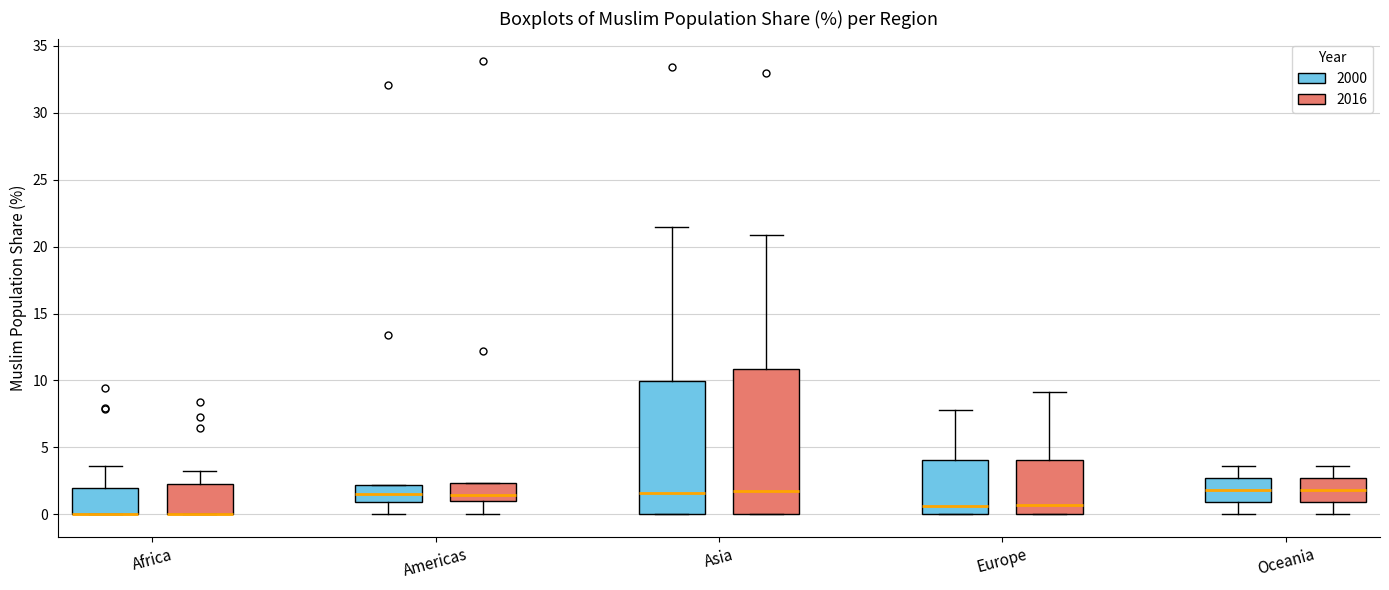

Where does the median line of the box for Americas (2016) sit on the y-axis? The values are not printed on the chart, so give them approximately, as read against the axis.

1.5